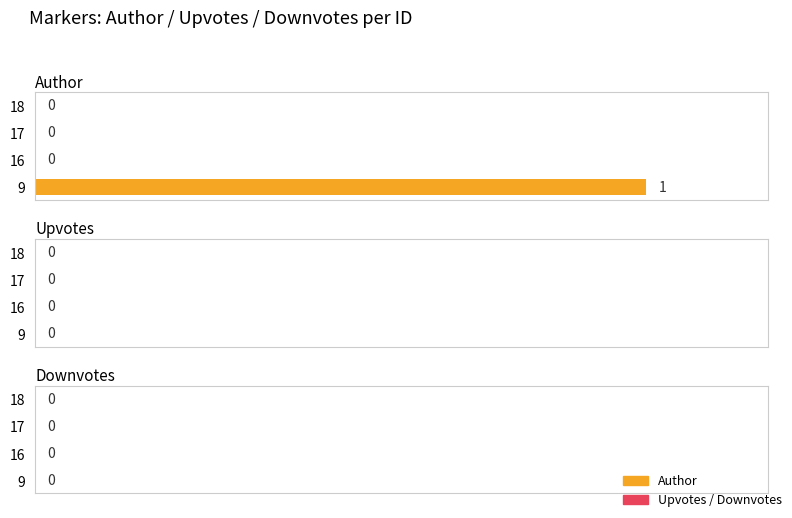

The value at 17 is 1. True or false?

False